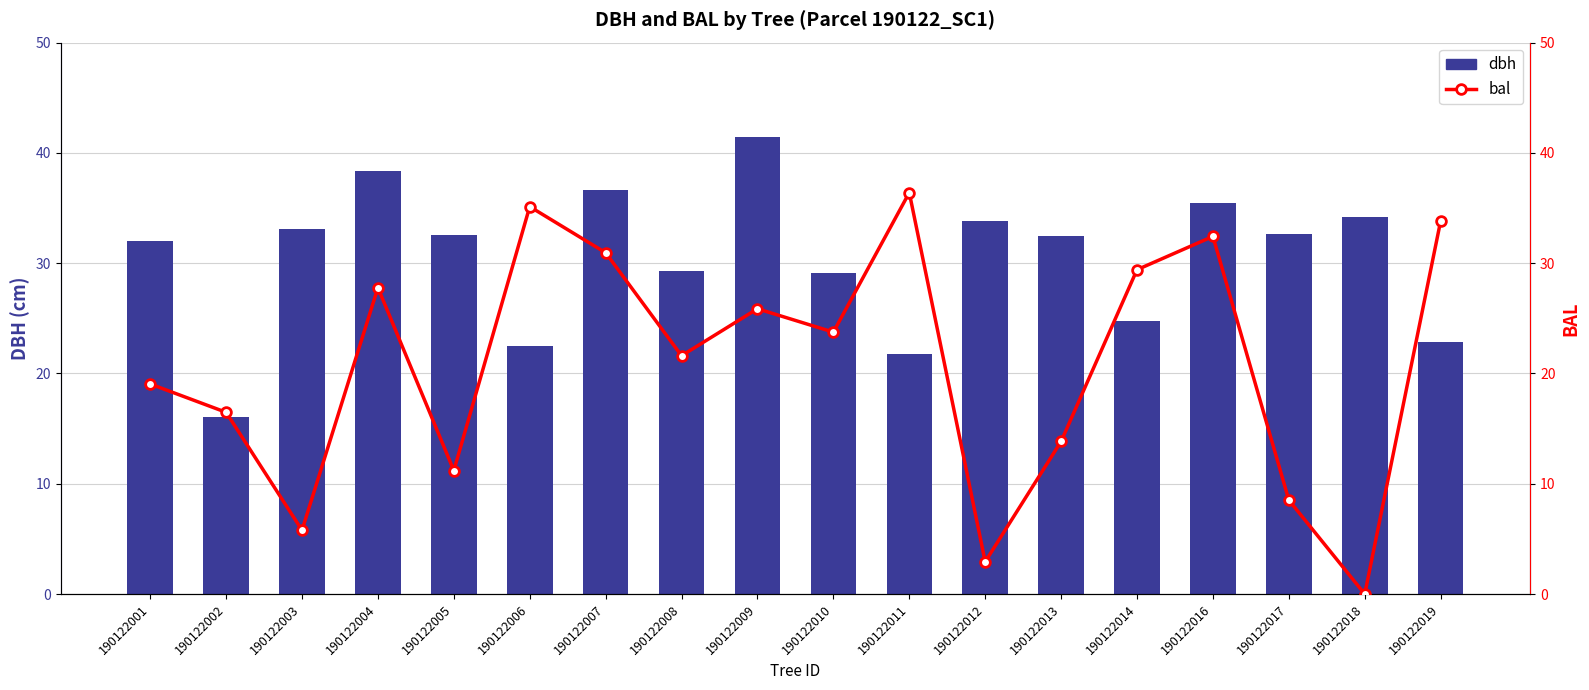

What is the value of the dbh bar at the 2nd from the left?

16.0